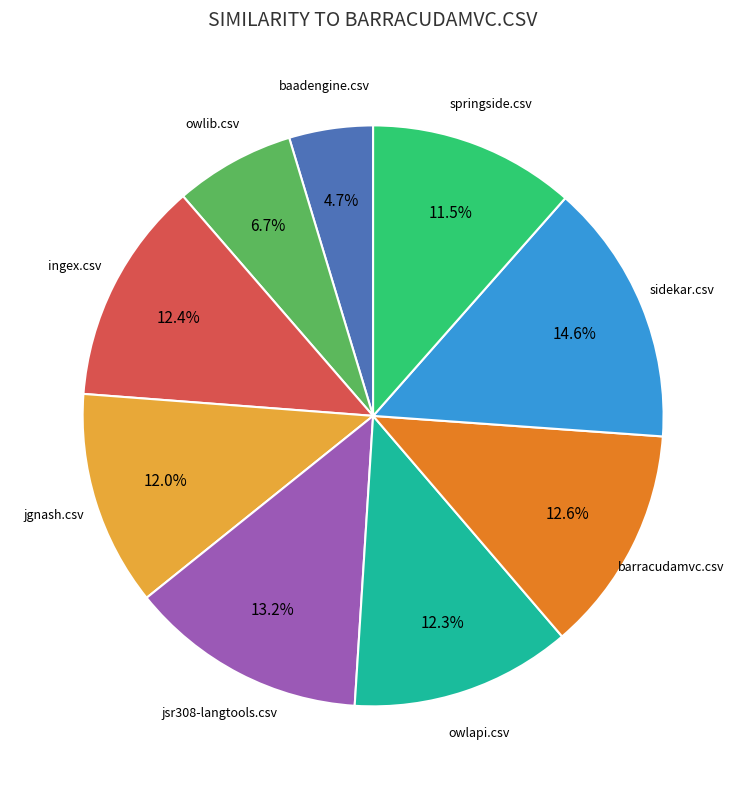

Between jgnash.csv and barracudamvc.csv, which is larger?

barracudamvc.csv